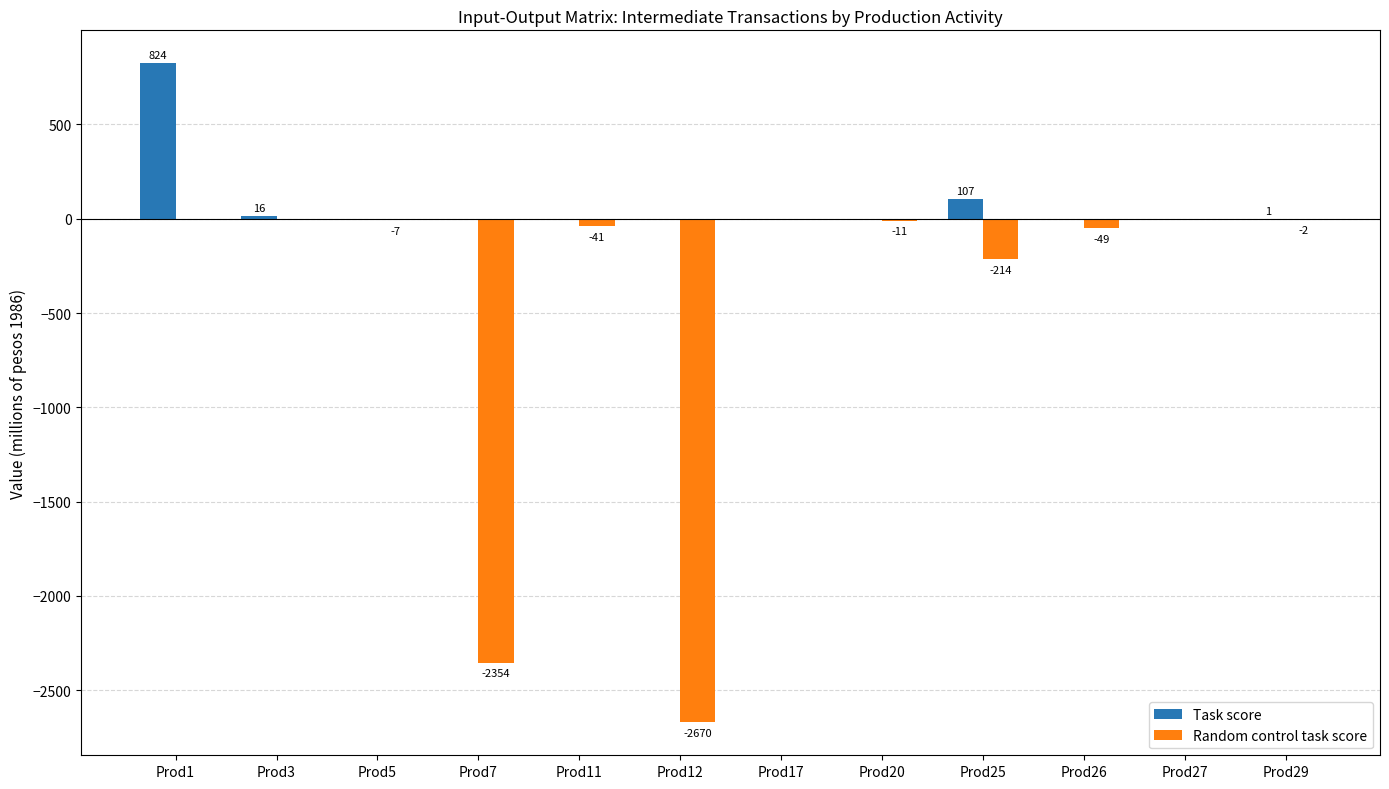

The value of Task score at Prod7 is -354. True or false?

False